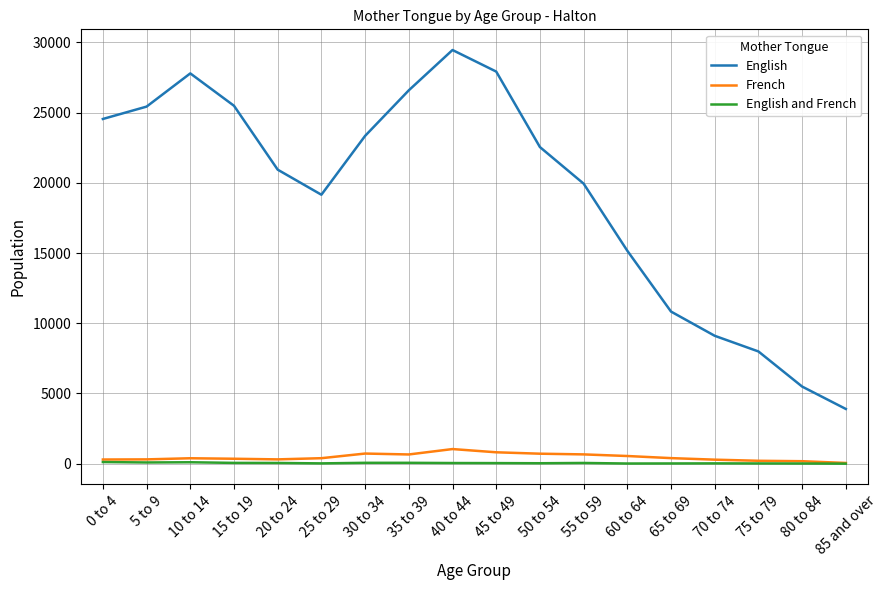

Which series changed the most between 15 to 19 and 60 to 64?

English